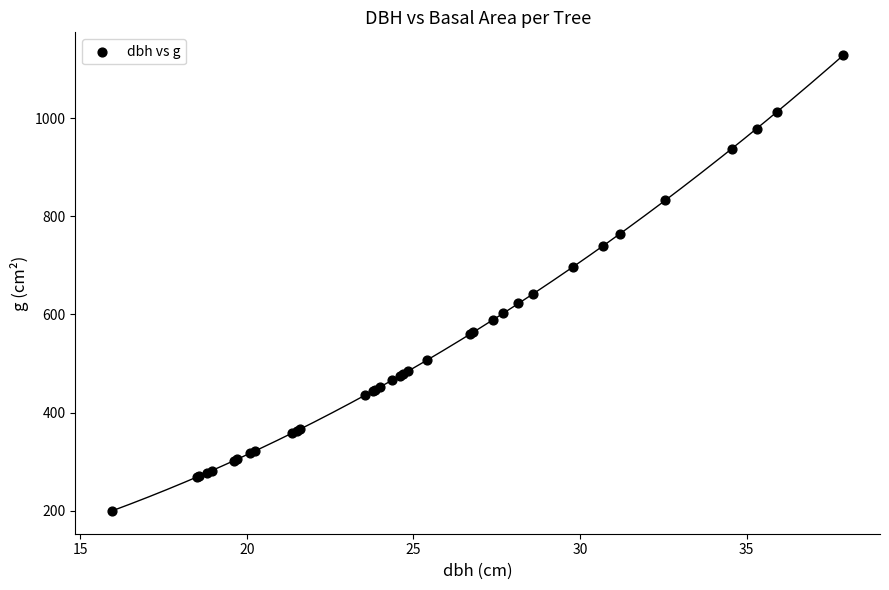

What Y value in the scatter plot is closest to 663?

642.4